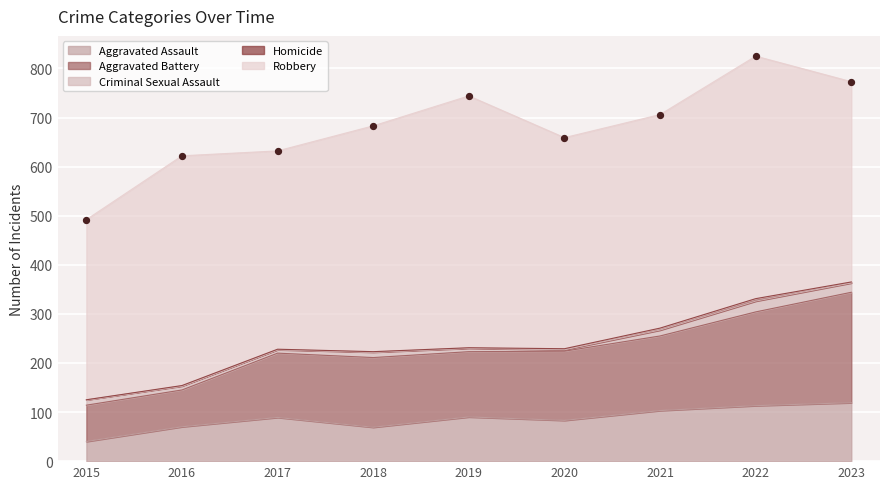

At which category is the sum across all series the highest?

2022